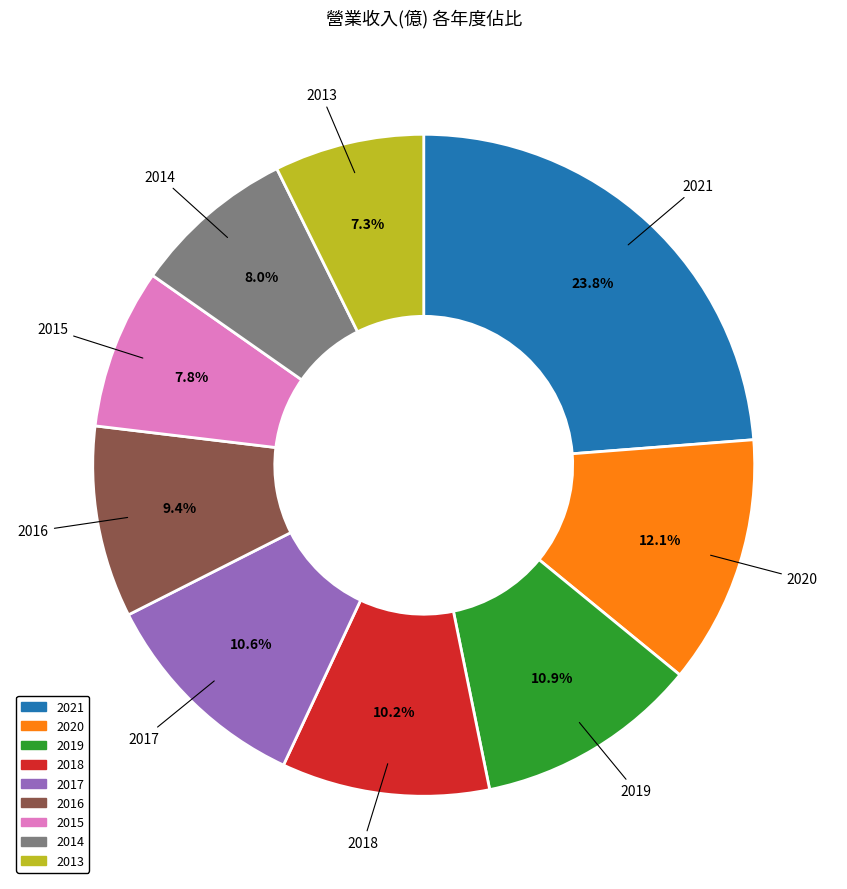

Between 2013 and 2016, which is larger?

2016